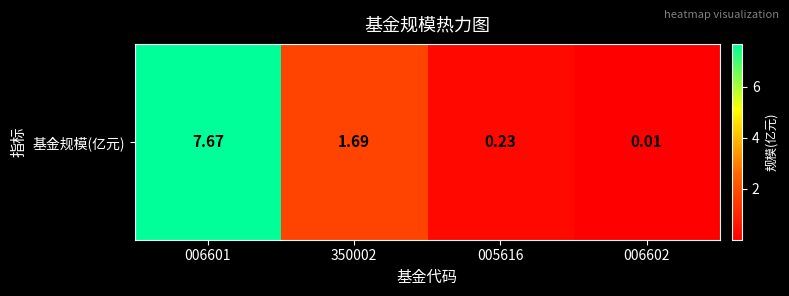

Reading left to right, extract all data points from this chart.

7.7	1.7	0.2	0.0